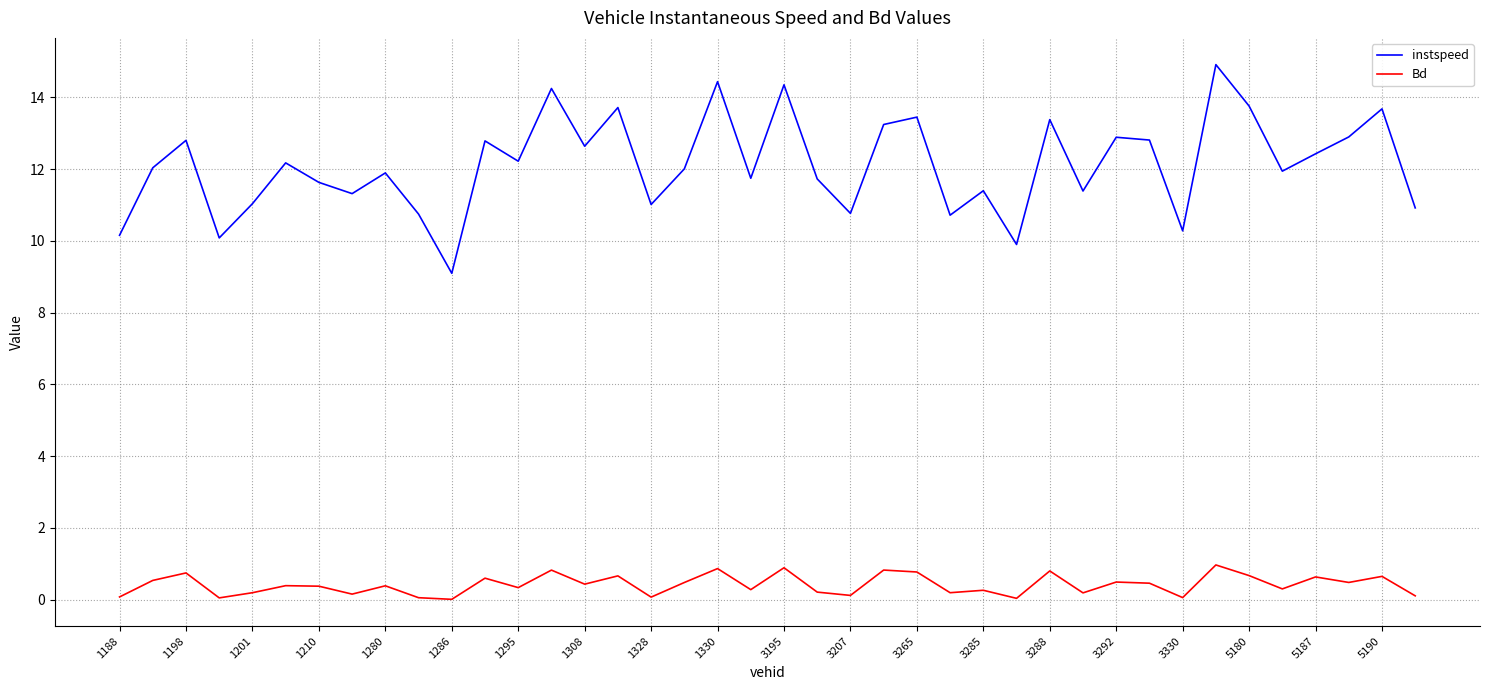

Does the chart display data point markers on the line(s)?

No